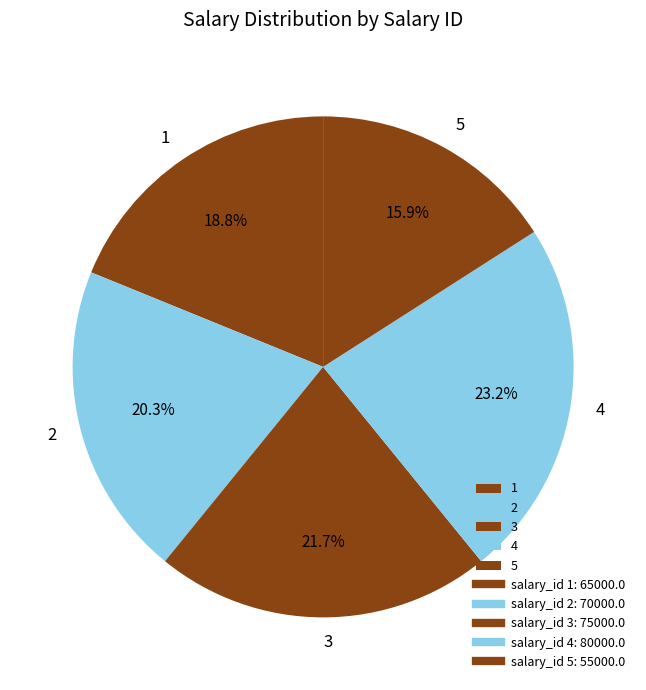

Which slice is the smallest?

5